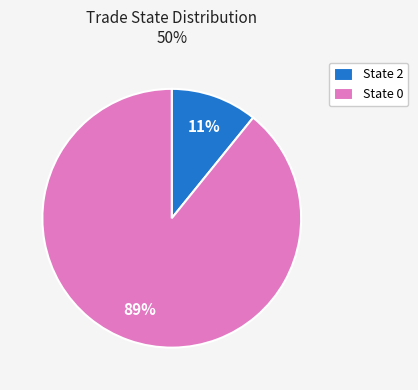

Rank the categories by value from highest to lowest.

State 0, State 2